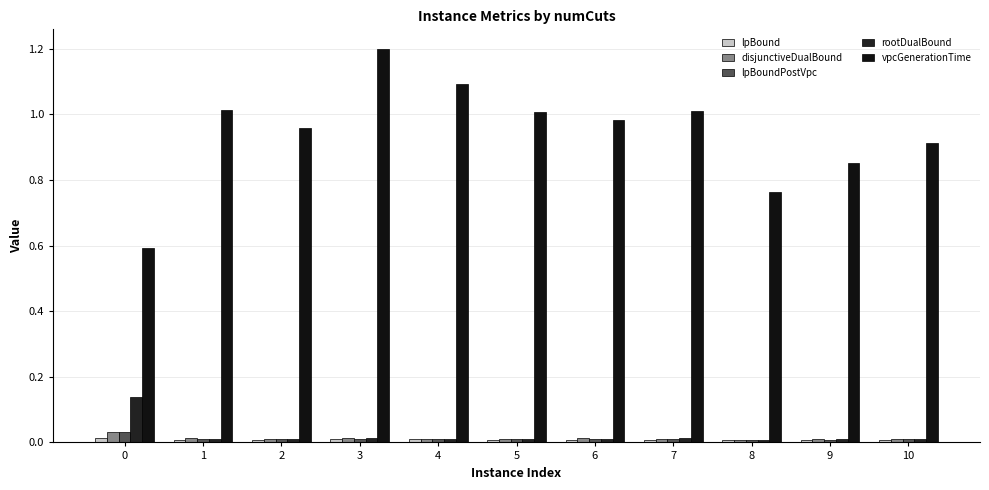

Does the chart contain any negative values?

No